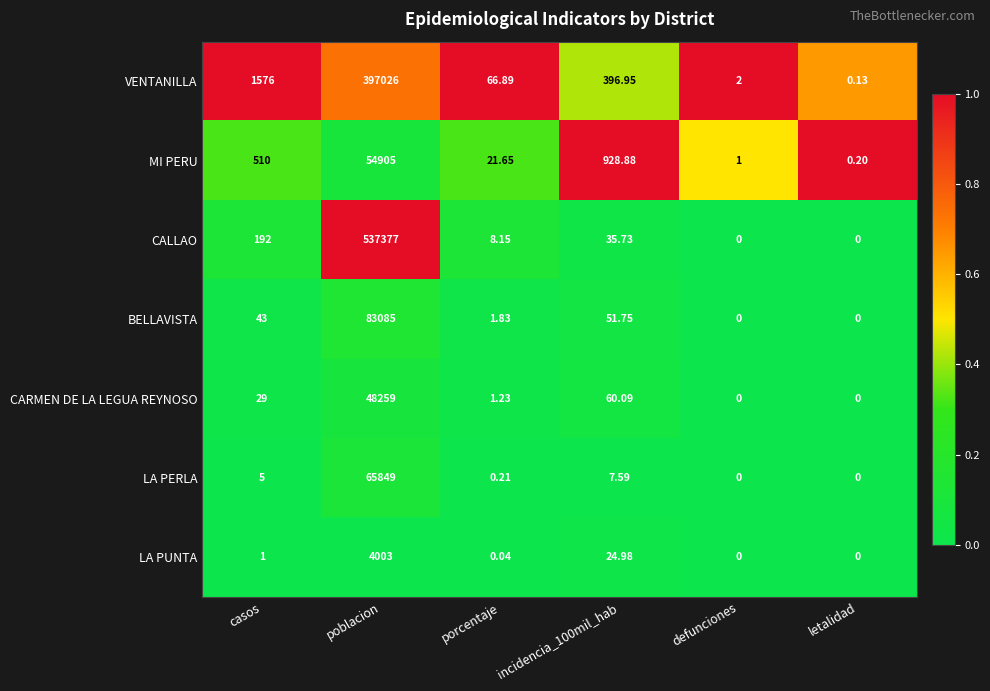

How many distinct data groups are displayed?

7